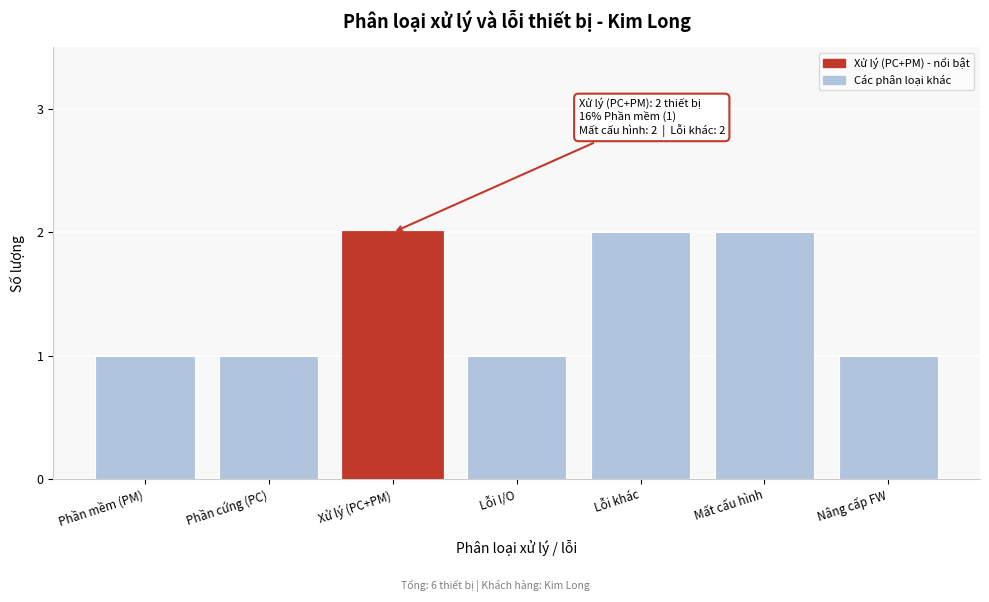

Reading left to right, what are all the values shown in this chart?

Phần mềm (PM)=1	Phần cứng (PC)=1	Xử lý (PC+PM)=2	Lỗi I/O=1	Lỗi khác=2	Mất cấu hình=2	Nâng cấp FW=1